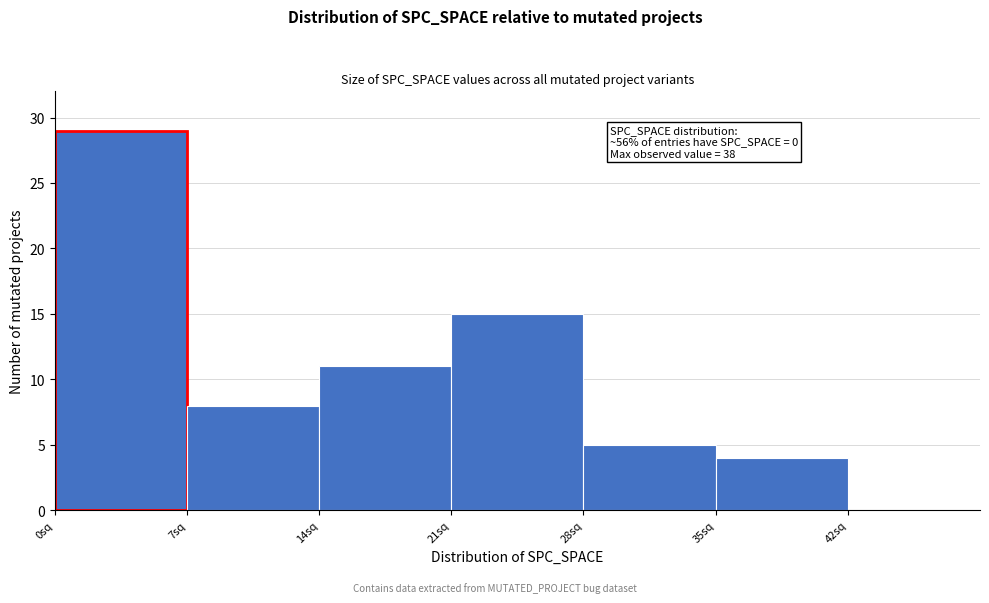

Over which range of the x-axis is the bar tallest?

0 to 7